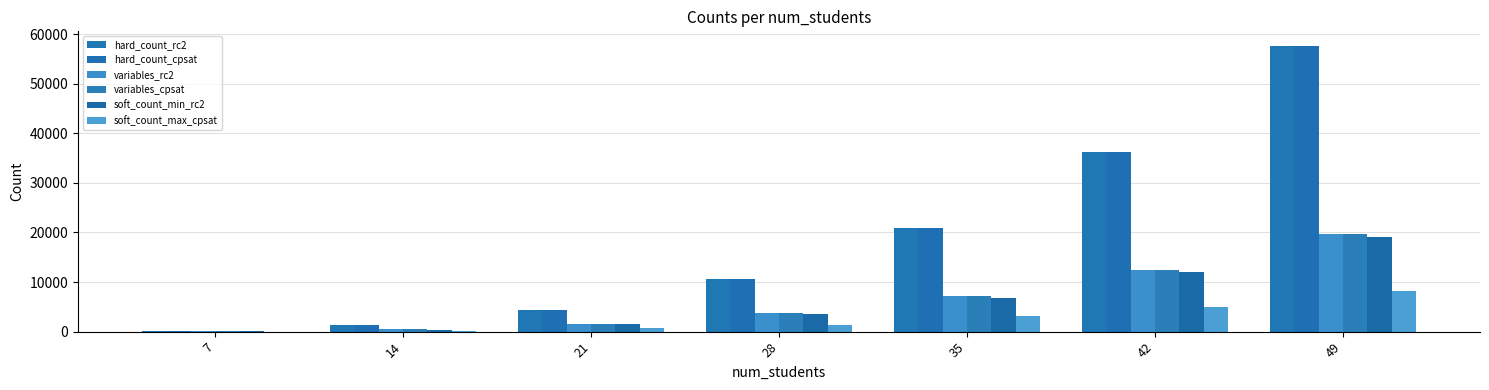

How many groups of bars are there?

7